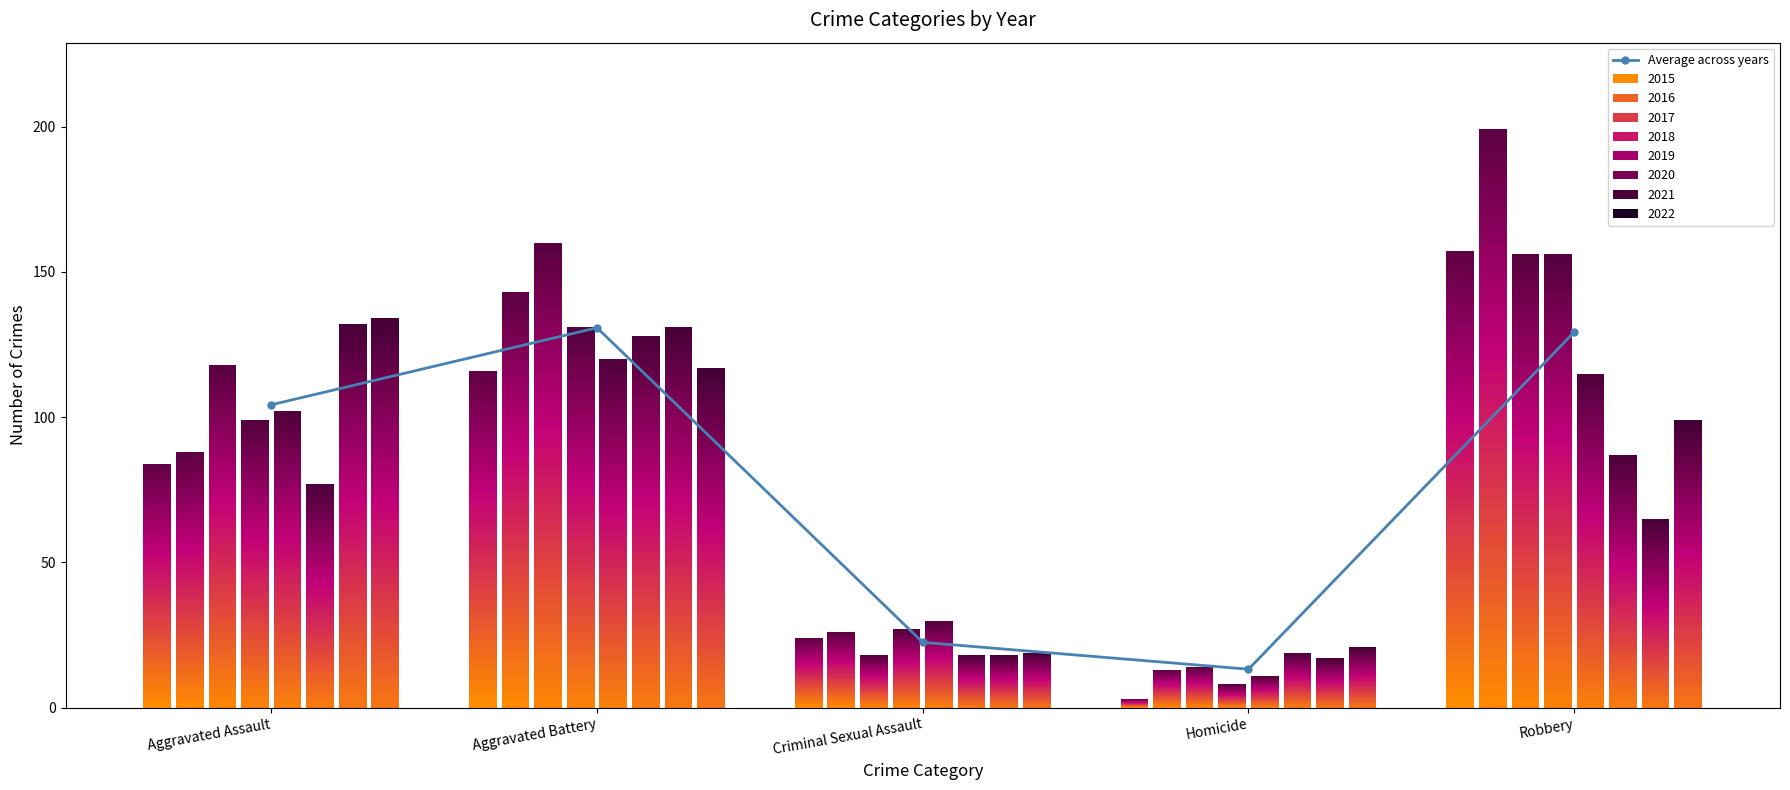

The chart shows a value of 104.2 at Aggravated Assault. True or false?

True